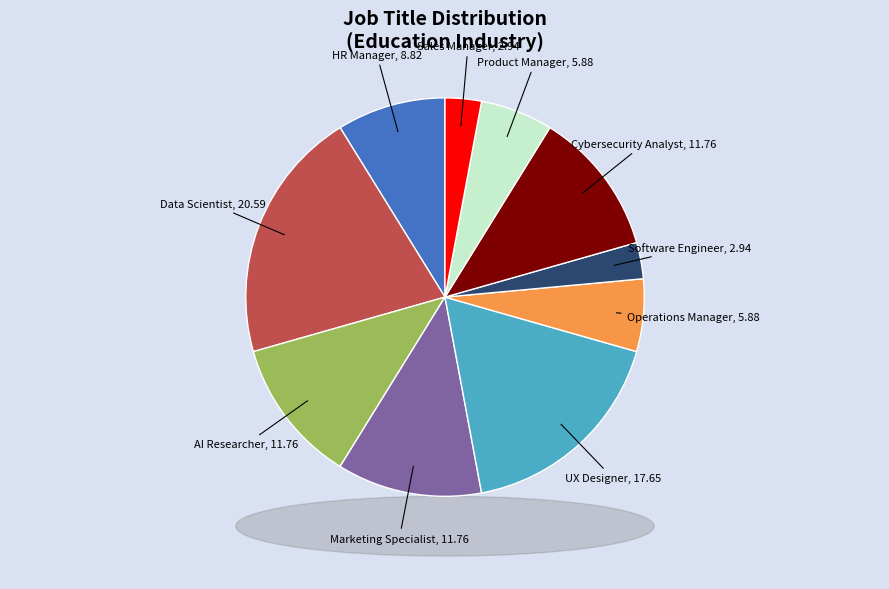

Is the sum of Data Scientist and HR Manager greater than half?

No